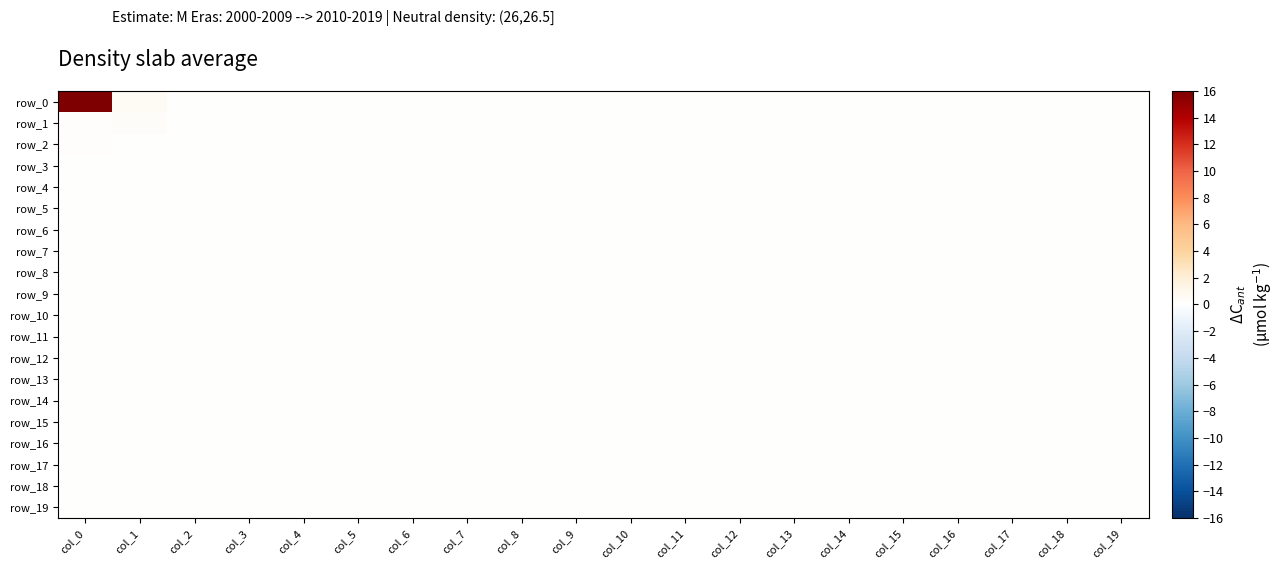

What is the total value across all series at col_0?

16.6